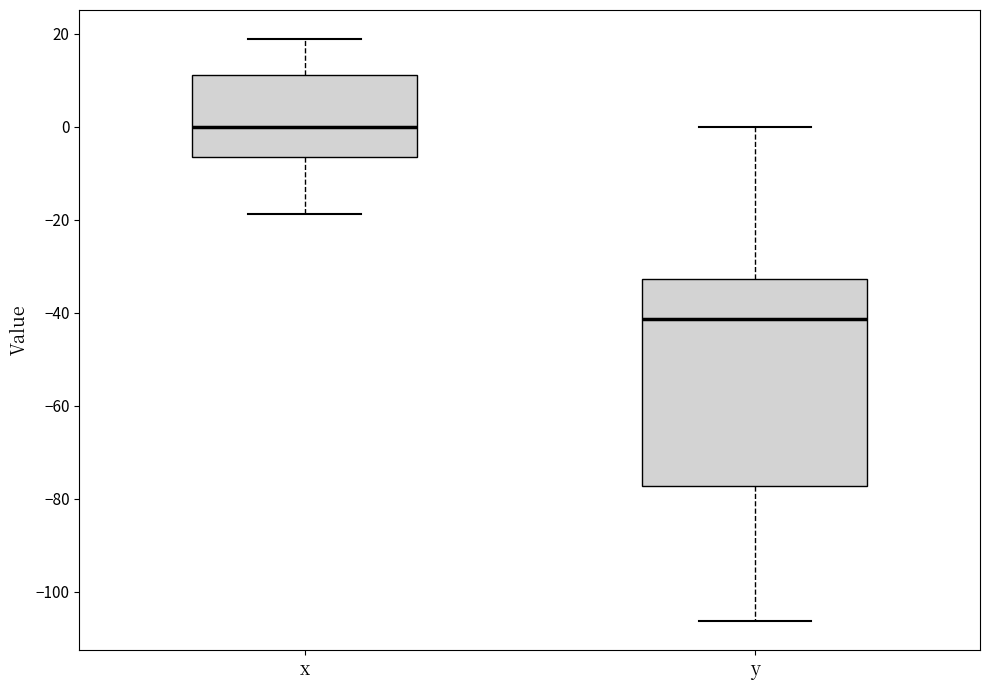

Reading left to right, transcribe this box plot: for each box, give where its median line is, the range the box spans, and where its two whiskers end, as read against the y-axis. The values are not printed on the chart, so give them approximately, as read against the axis.

x: median 0, box -6 to 12, whiskers -18 to 18
y: median -42, box -78 to -32, whiskers -106 to 0